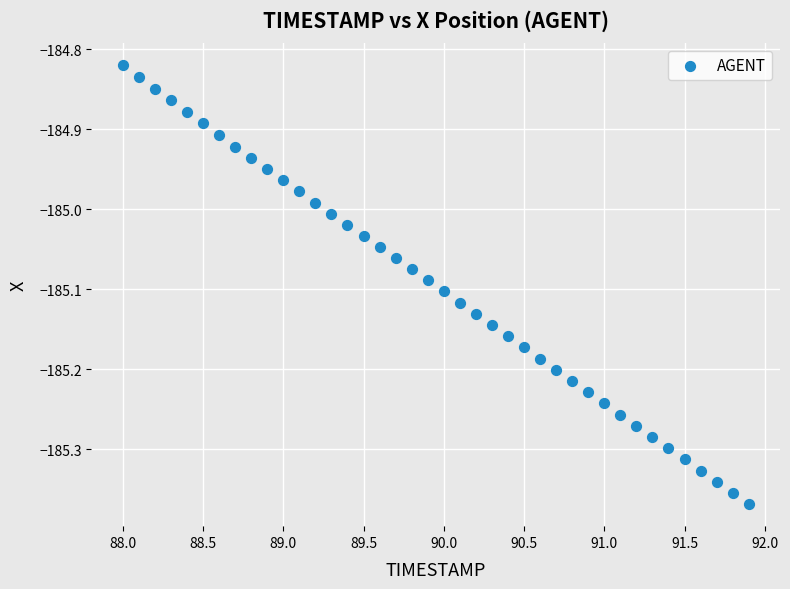

What is the range of X values (max minus min)?

3.9